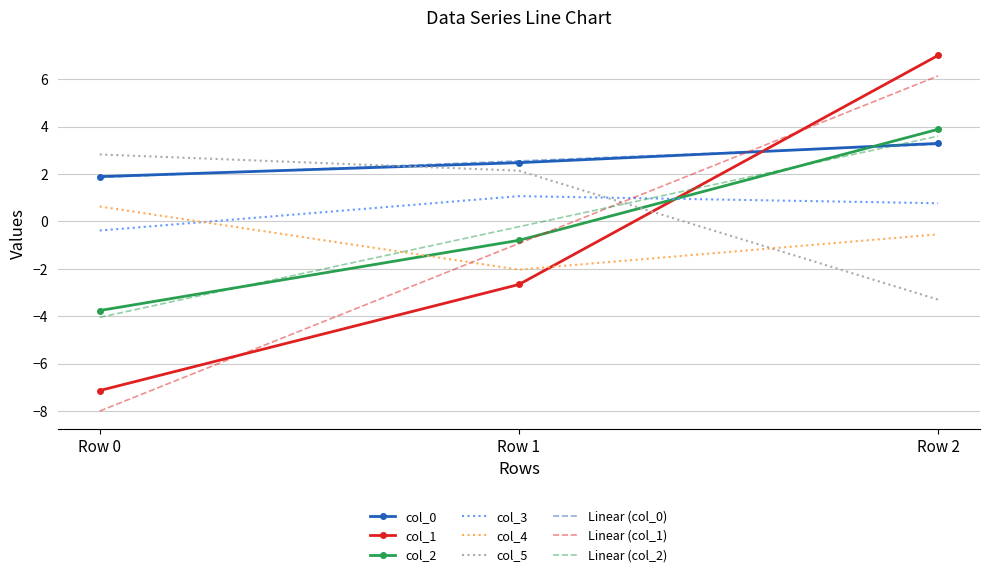

What is the spread (max minus min) of values at Row 0?

10.8